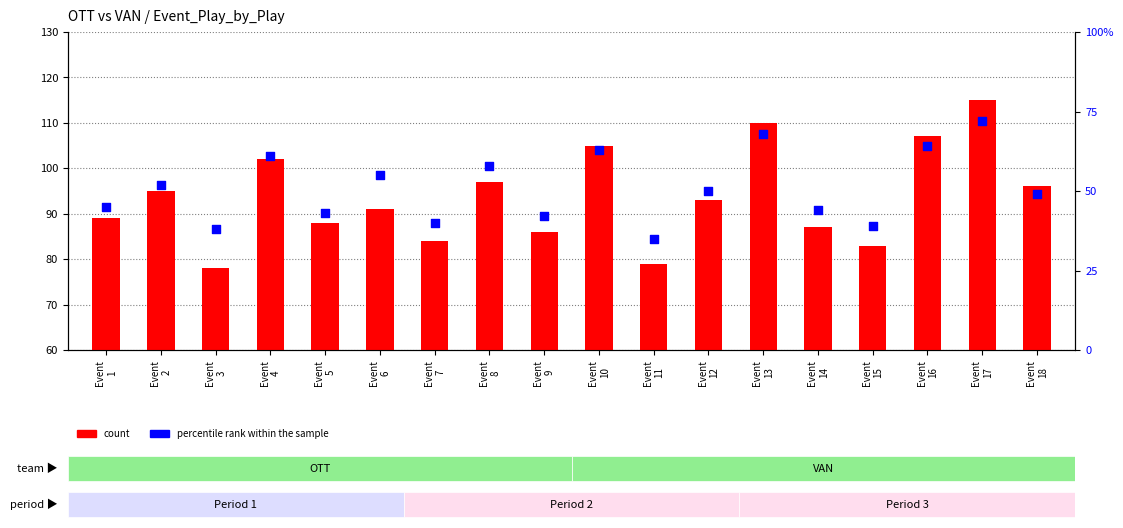

What are all the series names shown in the legend?

count, percentile rank within the sample